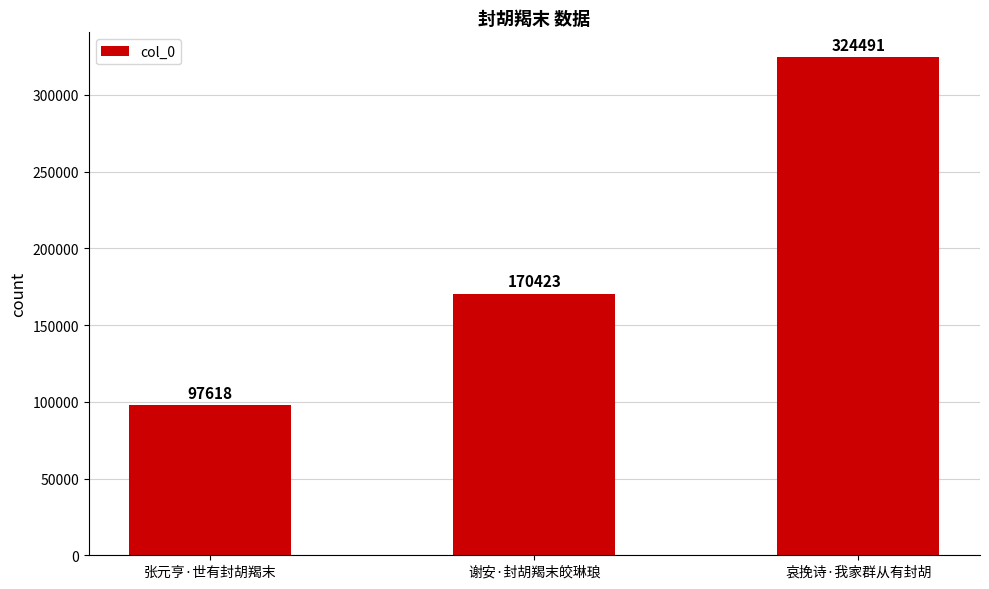

Reading right to left, extract all data points from this chart.

哀挽诗·我家群从有封胡=324491	谢安·封胡羯末皎琳琅=170423	张元亨·世有封胡羯末=97618